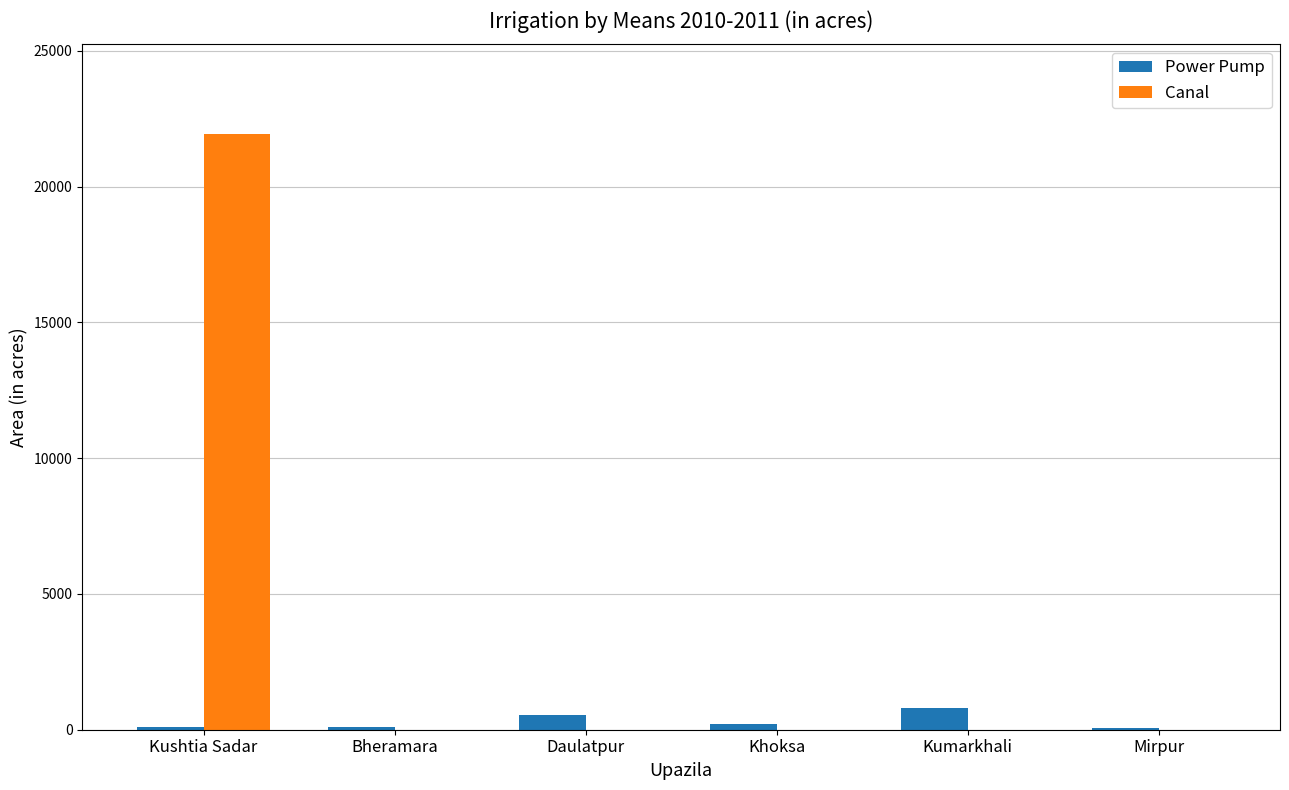

Are the bars horizontal?

No